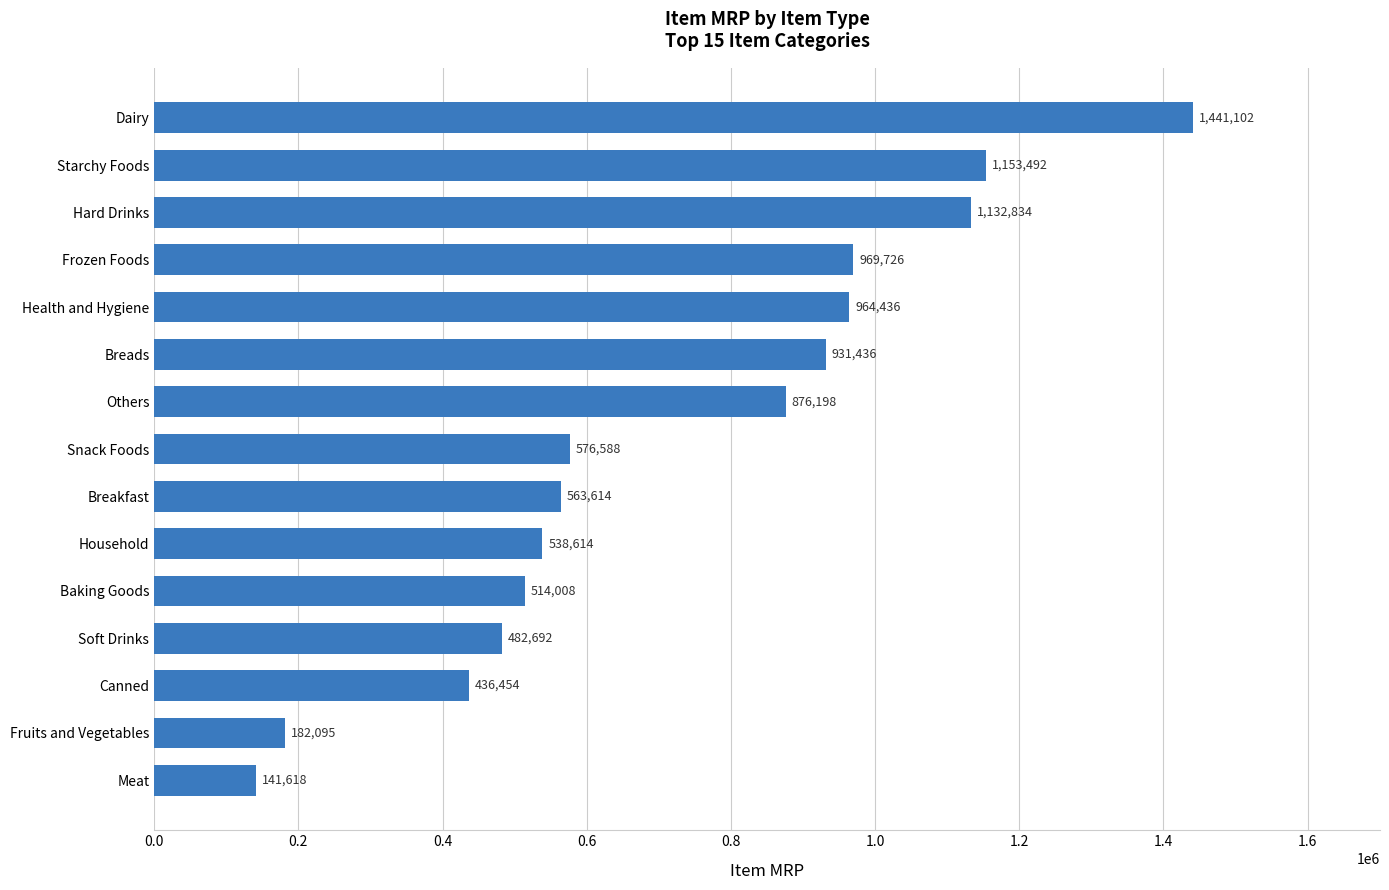

Rank the categories by value from lowest to highest.

Meat, Fruits and Vegetables, Canned, Soft Drinks, Baking Goods, Household, Breakfast, Snack Foods, Others, Breads, Health and Hygiene, Frozen Foods, Hard Drinks, Starchy Foods, Dairy